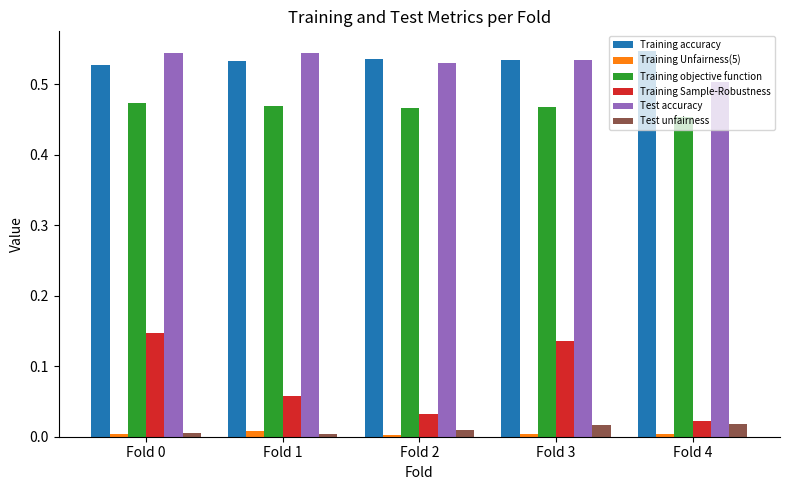

Which series has the widest spread of values?

Training Sample-Robustness